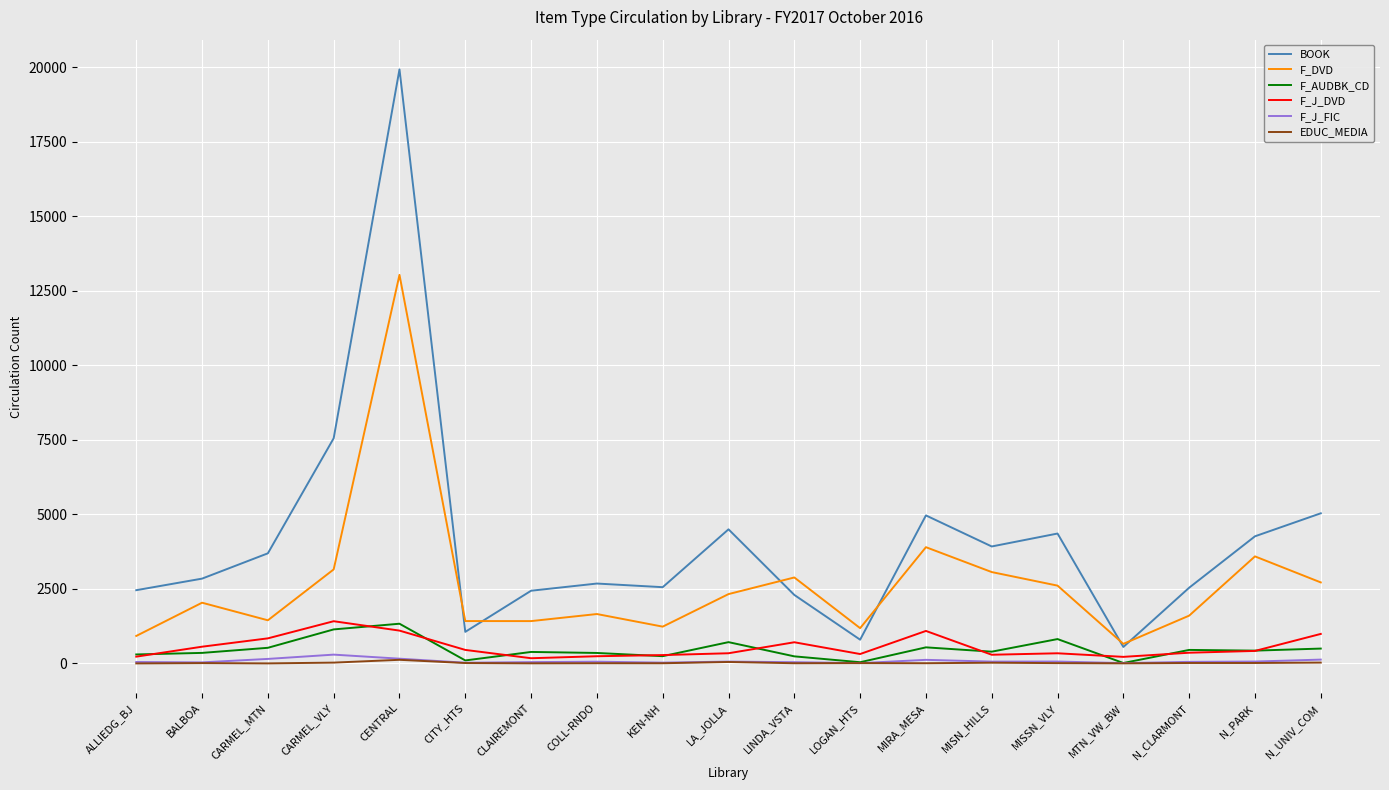

True or false: F_DVD and F_J_FIC cross at least once.

False